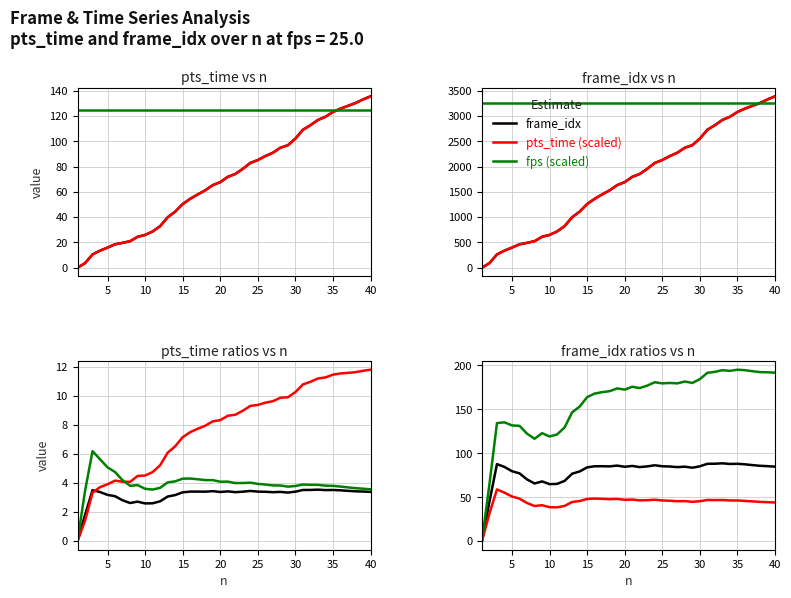

Is it true that pts_time equals 46.0 at 28?

False